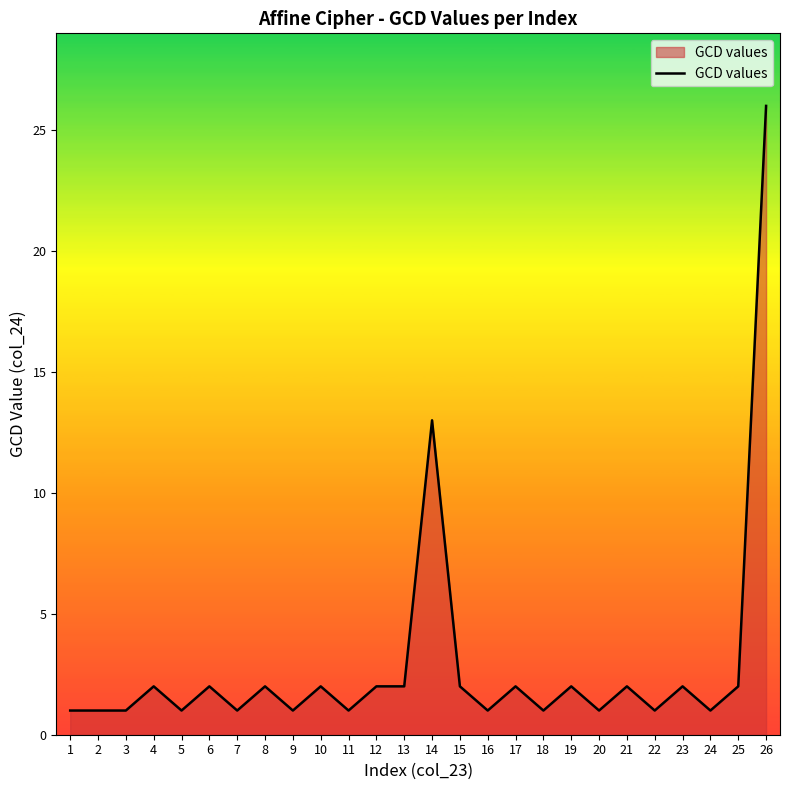

How many series are shown in this chart?

1